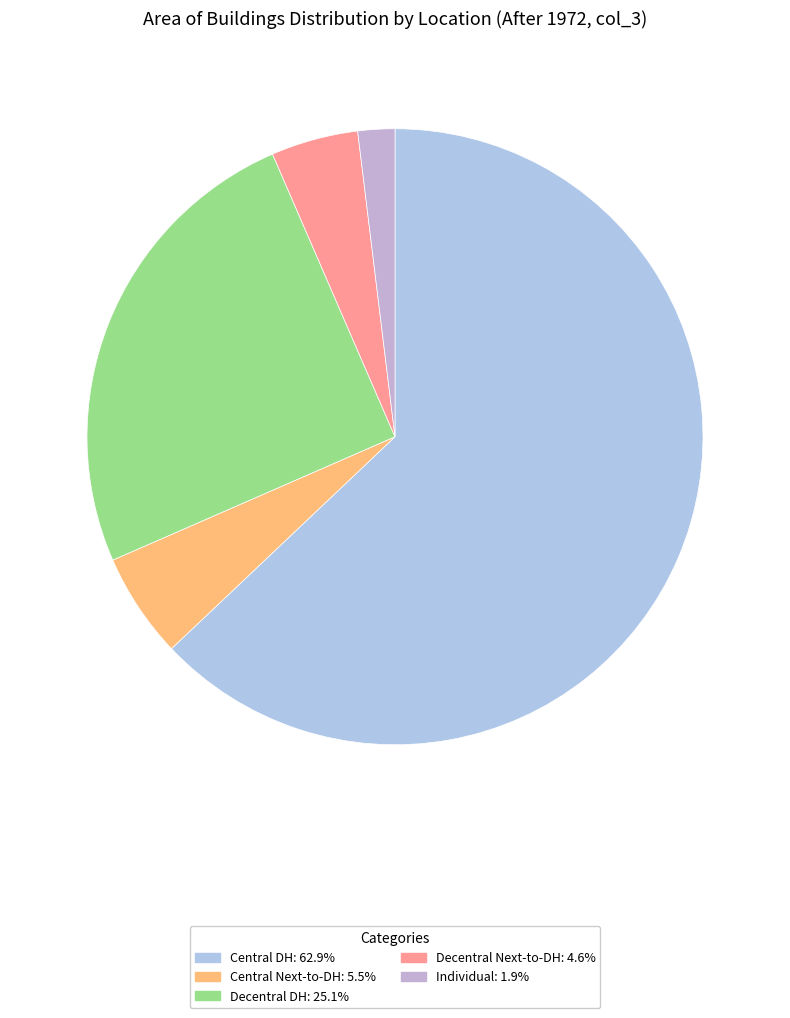

Between Individual and Decentral DH, which is larger?

Decentral DH